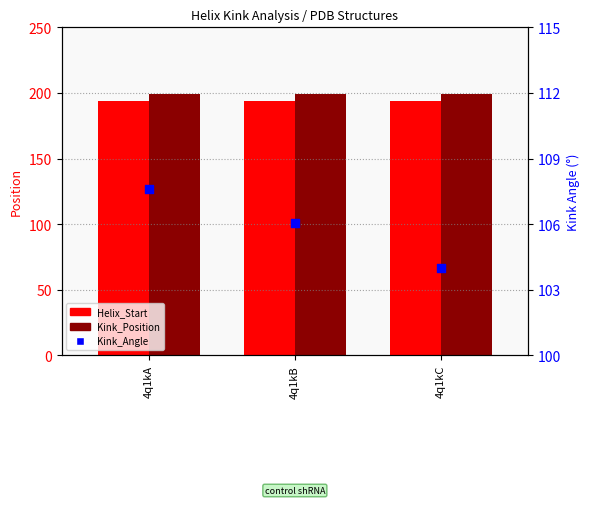

Is the value of Helix_Start at 4q1kB greater than the value of Kink_Angle at 4q1kA?

Yes